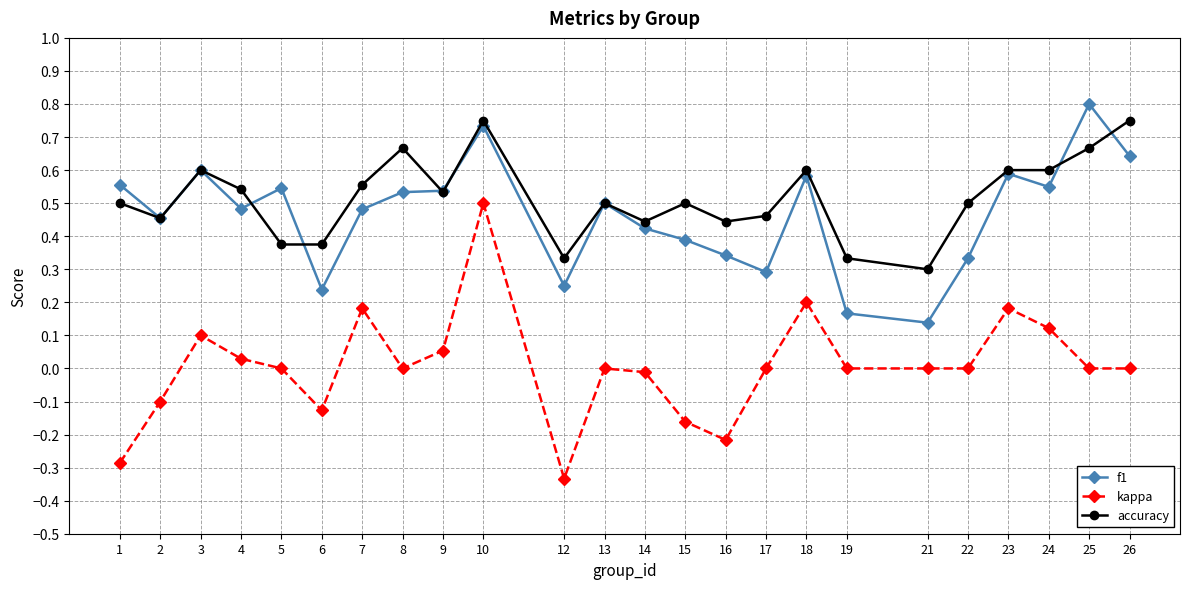

Which series has the widest spread of values?

kappa